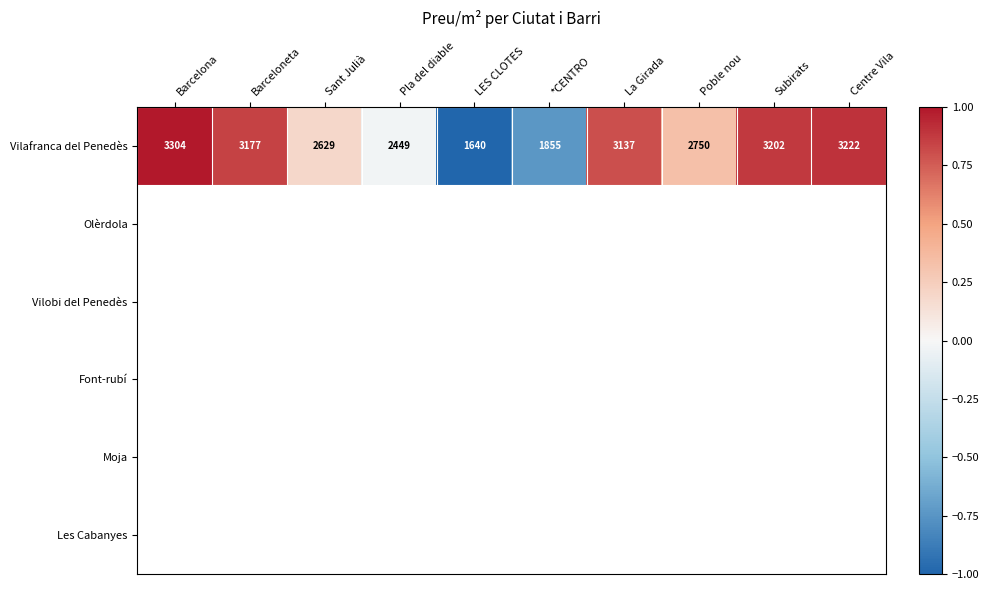

At which label does Vilafranca del Penedès reach its minimum?

LES CLOTES